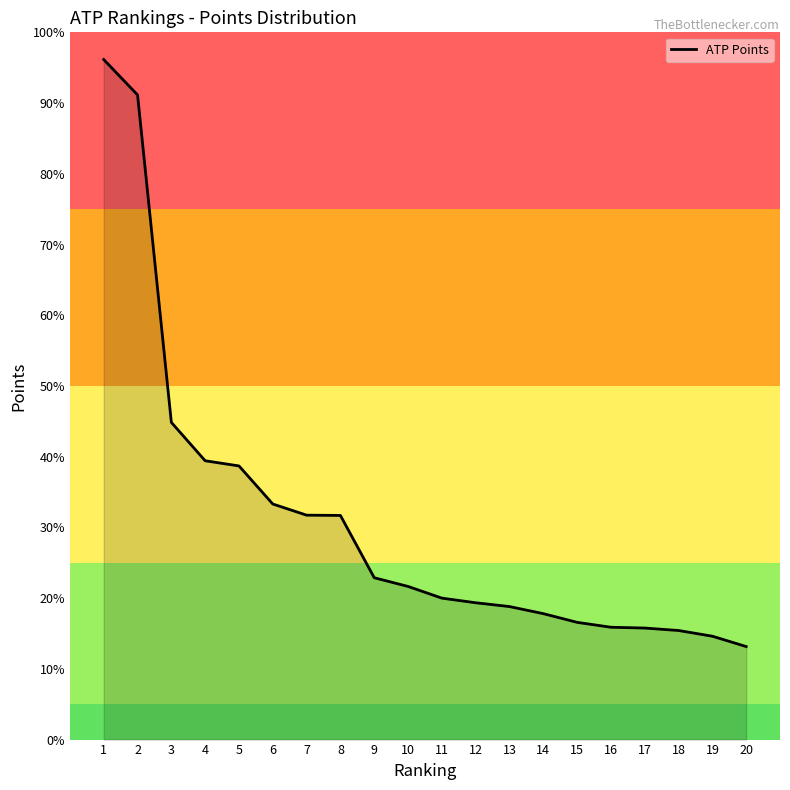

Is this an area chart (filled region under the line)?

Yes